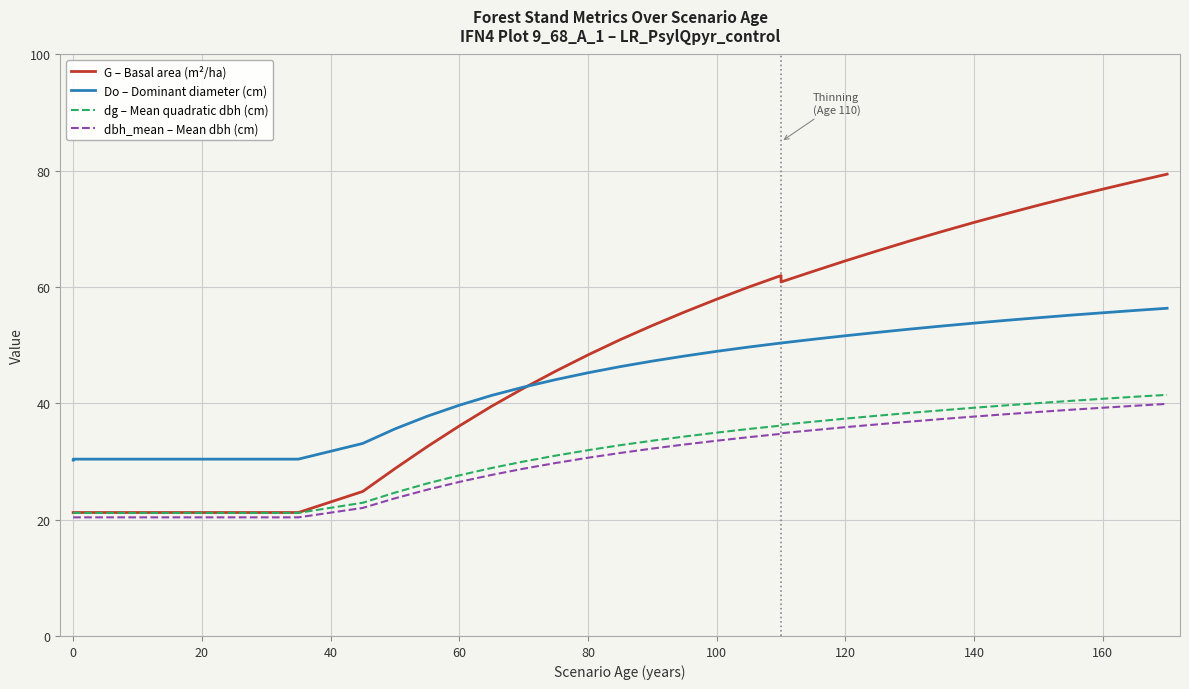

The value of G at 120 is 98.5. True or false?

False